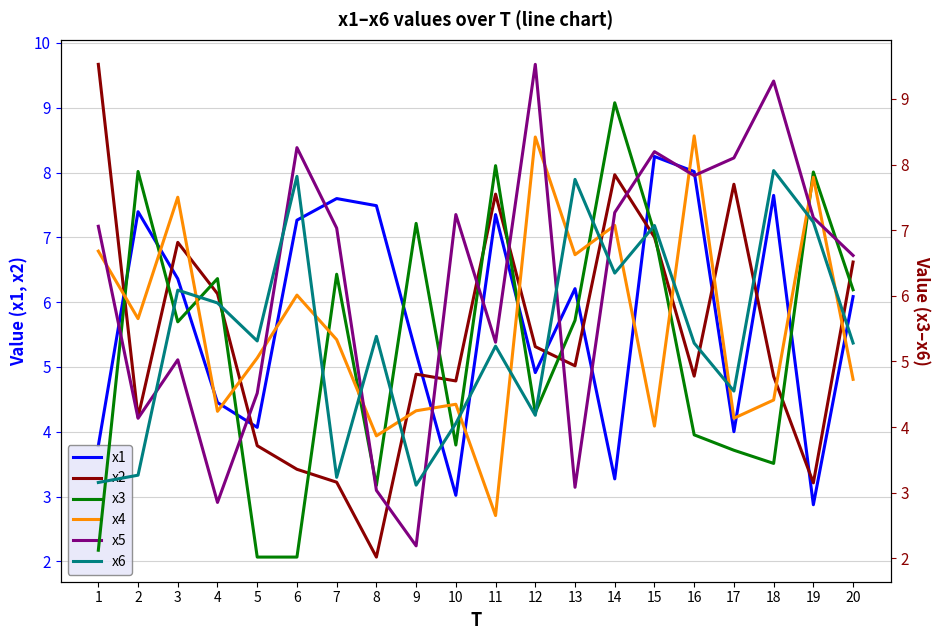

At how many categories does at least one series exceed 7?

17